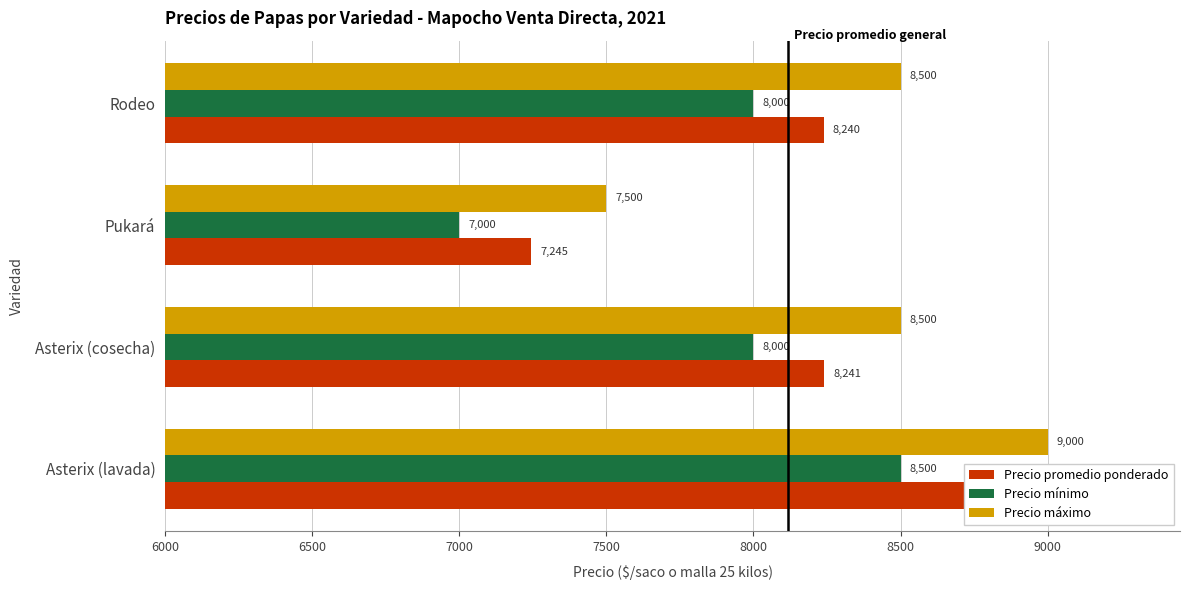

At how many categories does at least one series exceed 8831?

1